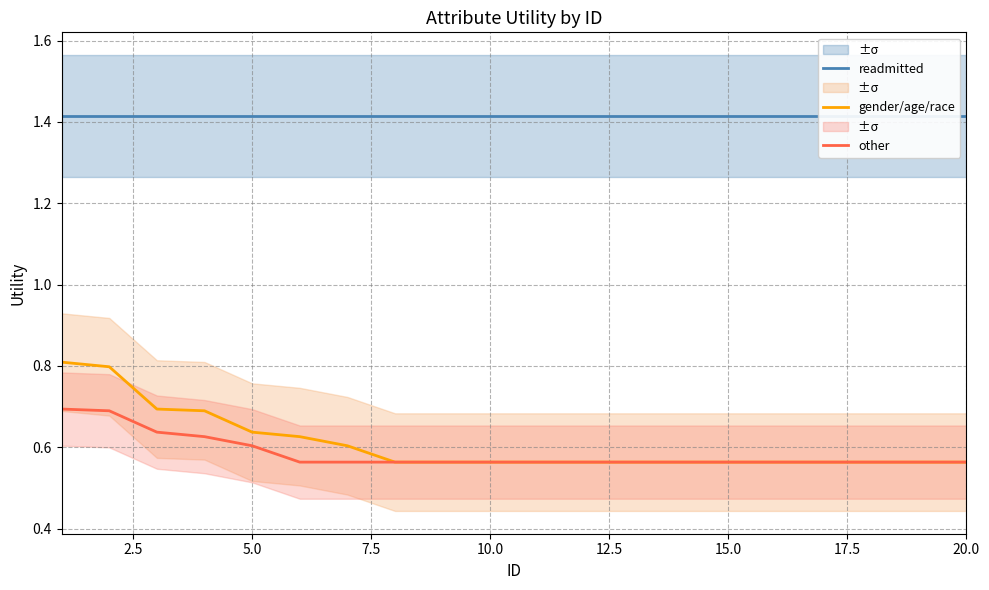

How many gender/age/race values are between 0 and 1?

20